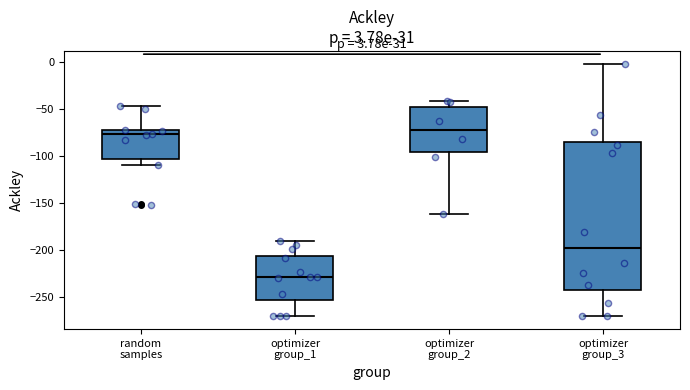

Which box's median line is the highest?

optimizer group_2